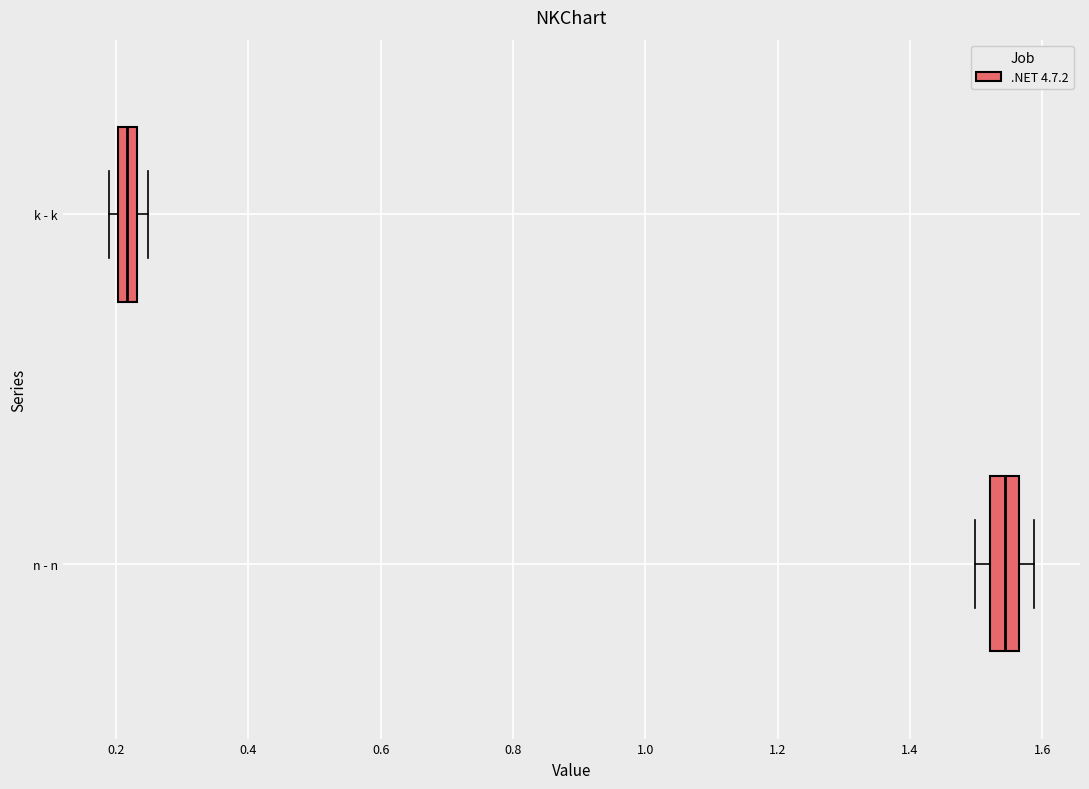

Where is the right edge of the box for n - n on the x-axis? The values are not printed on the chart, so give them approximately, as read against the axis.

1.56